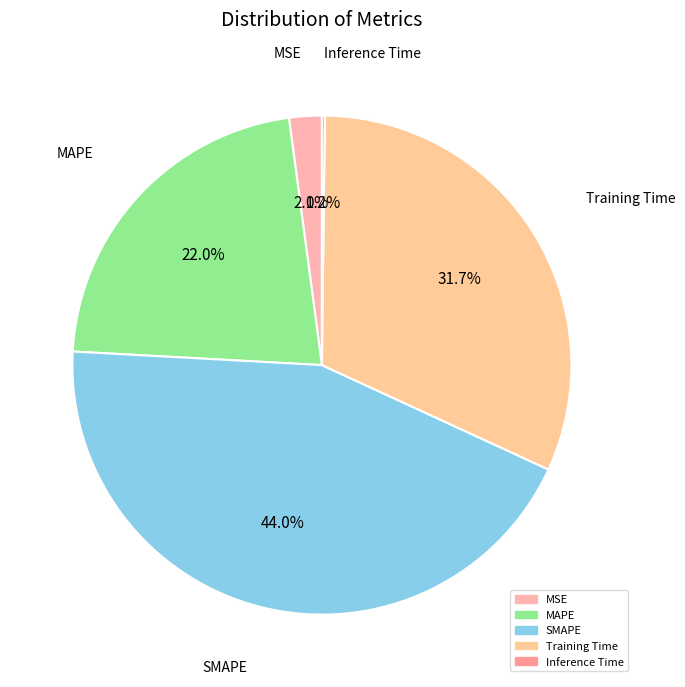

Between Training Time and SMAPE, which is larger?

SMAPE